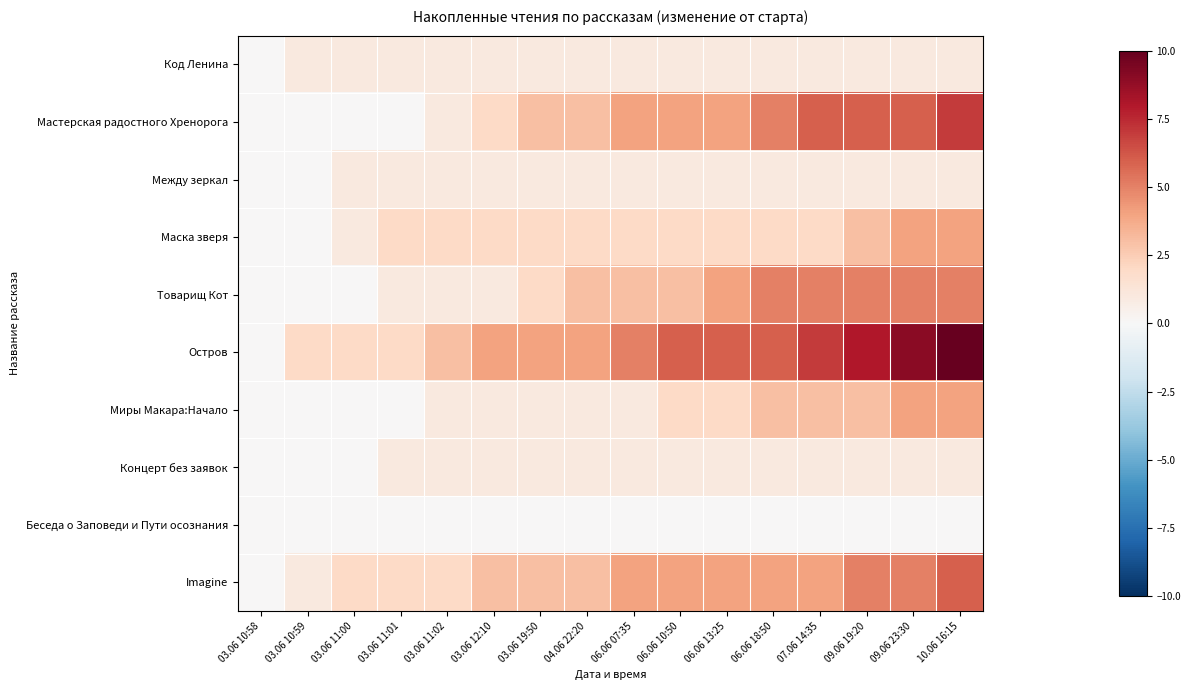

Count the number of data series in this chart.

10